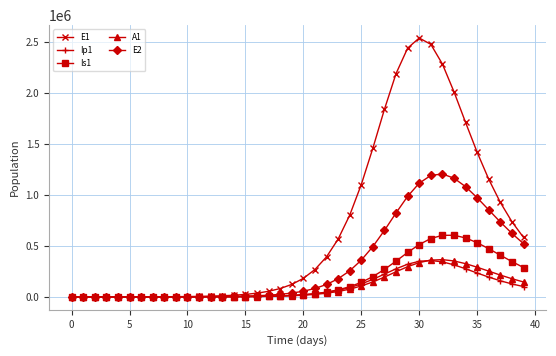

What is the maximum value for A1?

365164.1